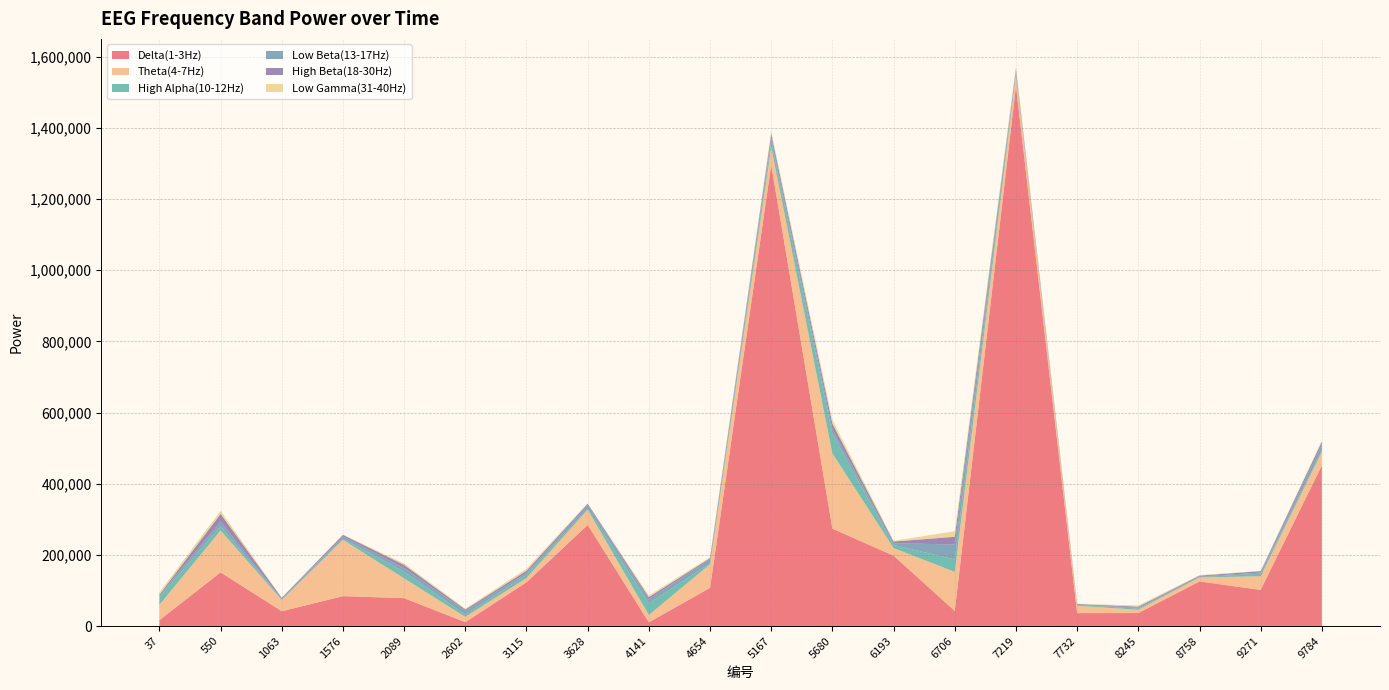

Reading left to right, what are all the values shown in this chart?

Delta(1-3Hz): 37=16387	550=150946	1063=41644	1576=83971	2089=78451	2602=10846	3115=123019	3628=284056	4141=10540	4654=107219	5167=1295863	5680=273638	6193=197671	6706=42381	7219=1518080	7732=36356	8245=36577	8758=125324	9271=101563	9784=451431
Theta(4-7Hz): 37=43490	550=117582	1063=31635	1576=158477	2089=55634	2602=15021	3115=11997	3628=42890	4141=20739	4654=66597	5167=49782	5680=211577	6193=21517	6706=109840	7219=31559	7732=20805	8245=9296	8758=11240	9271=38449	9784=37999
High Alpha(10-12Hz): 37=21464	550=12238	1063=1242	1576=3345	2089=18505	2602=5993	3115=8752	3628=3280	4141=31932	4654=2835	5167=17041	5680=54304	6193=8551	6706=34833	7219=7442	7732=2396	8245=3134	8758=983	9271=7147	9784=4151
Low Beta(13-17Hz): 37=4877	550=13020	1063=1599	1576=6353	2089=10250	2602=11031	3115=5400	3628=9709	4141=12245	4654=10870	5167=9233	5680=13657	6193=5180	6706=42156	7219=3464	7732=1024	8245=2870	8758=1756	9271=3235	9784=16311
High Beta(18-30Hz): 37=2219	550=21293	1063=3208	1576=4067	2089=8971	2602=3726	3115=6155	3628=3904	4141=5736	4654=3361	5167=11519	5680=15324	6193=4635	6706=21703	7219=5052	7732=1495	8245=2610	8758=2469	9271=3861	9784=8389
Low Gamma(31-40Hz): 37=6171	550=8578	1063=587	1576=1018	2089=3866	2602=2214	3115=5667	3628=1020	4141=4702	4654=2663	5167=6758	5680=10776	6193=2003	6706=15574	7219=5846	7732=792	8245=3405	8758=1203	9271=1129	9784=3617